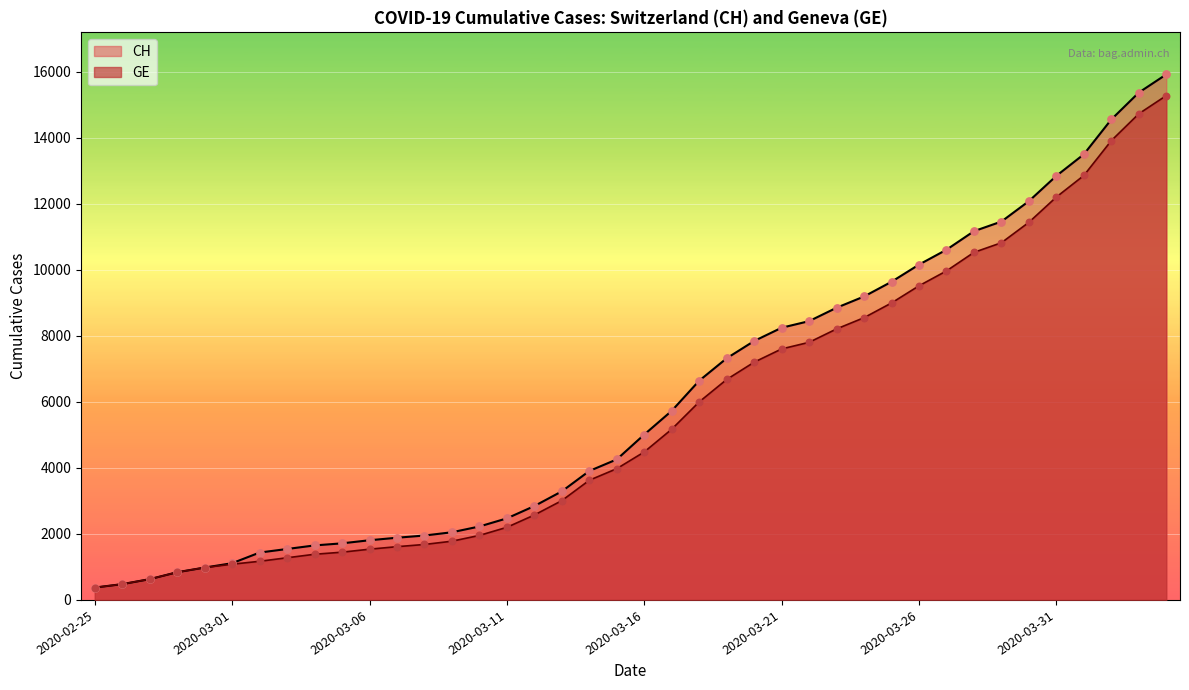

Which series reaches the maximum Y coordinate?

CH